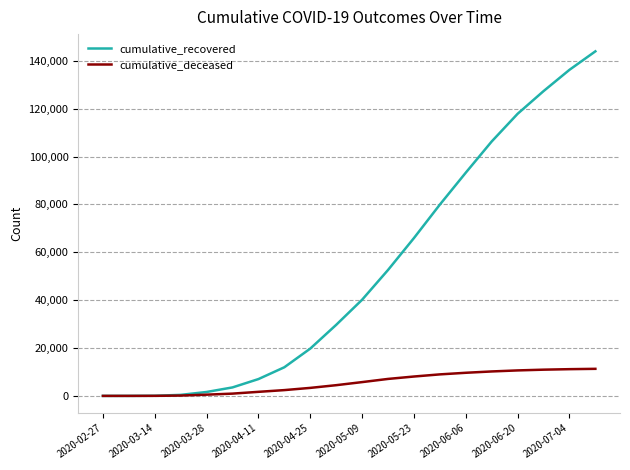

Which series has the largest total across all categories?

cumulative_recovered